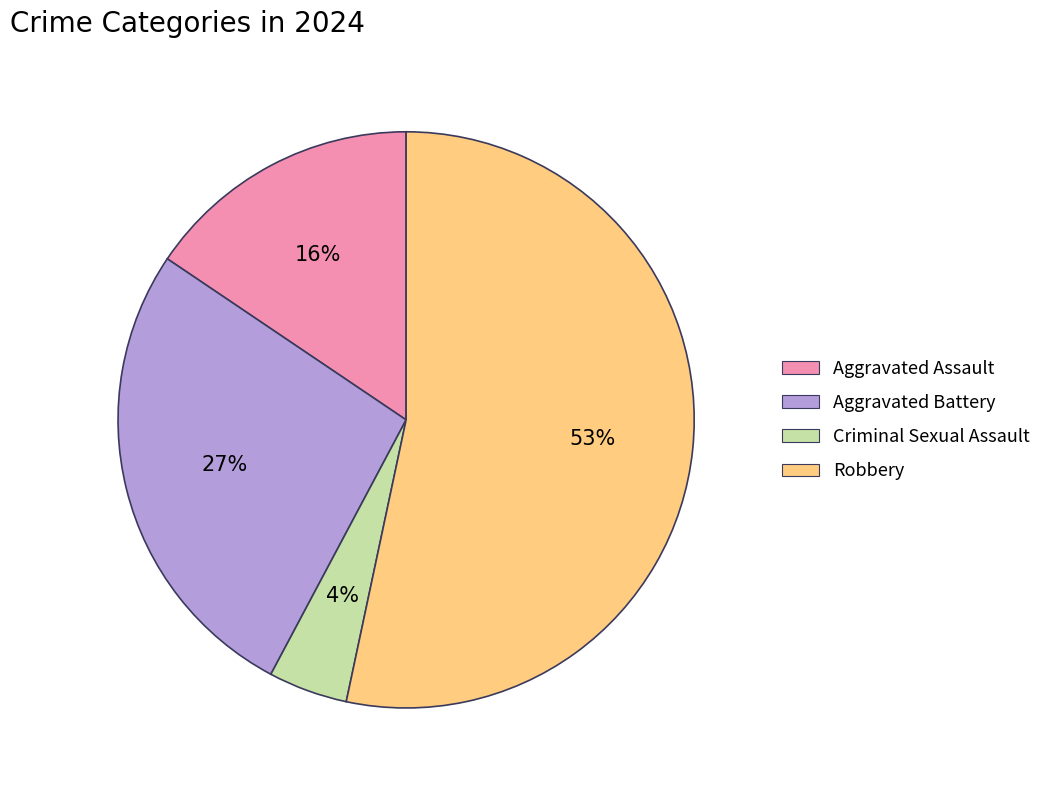

Is Aggravated Battery the majority of the pie?

No